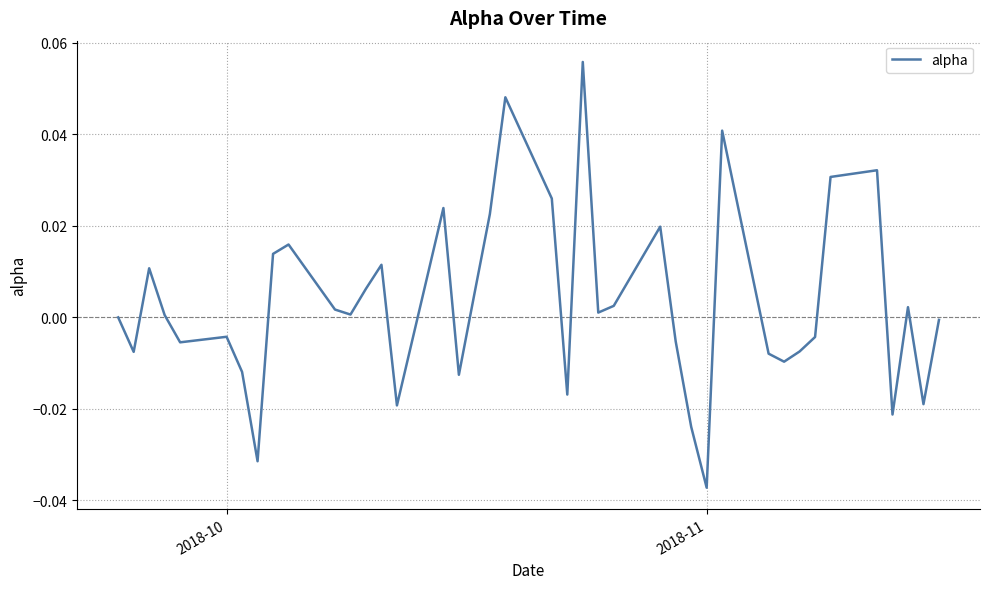

Does the chart display data point markers on the line(s)?

No